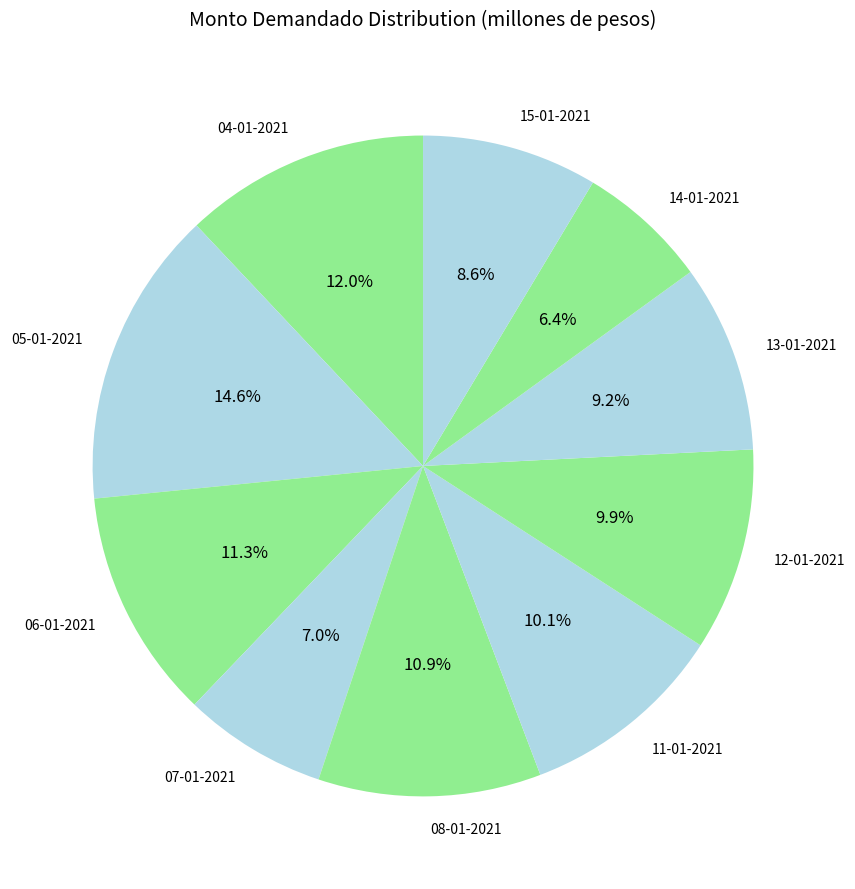

Which has a higher value, 04-01-2021 or 05-01-2021?

05-01-2021